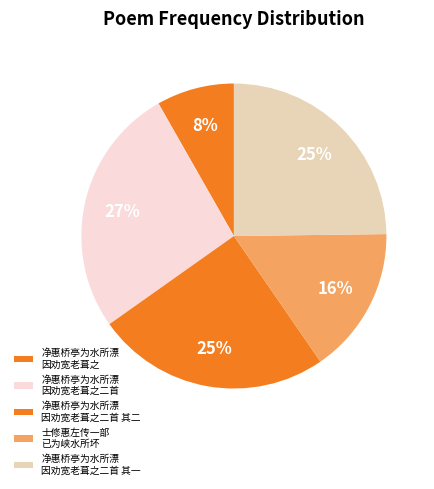

Count the number of slices in the pie.

5